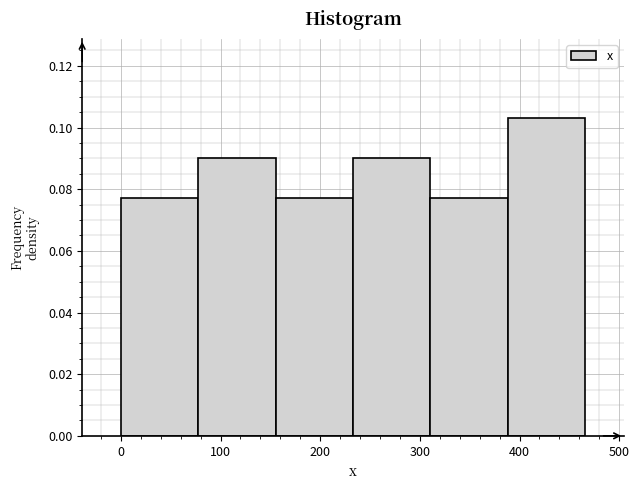

Reading left to right, transcribe this chart: for each bar, give the range it covers on the x-axis and its height. Neither the bar edges nor the heights are printed on the chart, so give them approximately, as read against the axes.

0 to 80: 0.078
80 to 160: 0.090
160 to 230: 0.078
230 to 310: 0.090
310 to 390: 0.078
390 to 470: 0.104